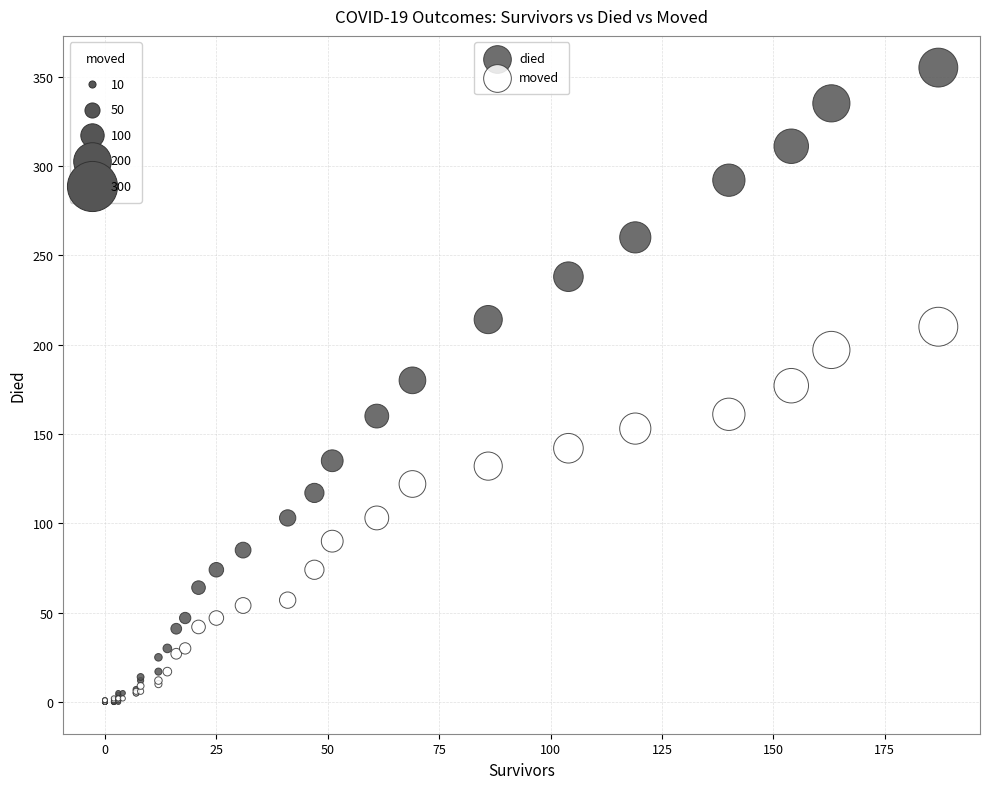

What are all the series names shown in the legend?

died, moved